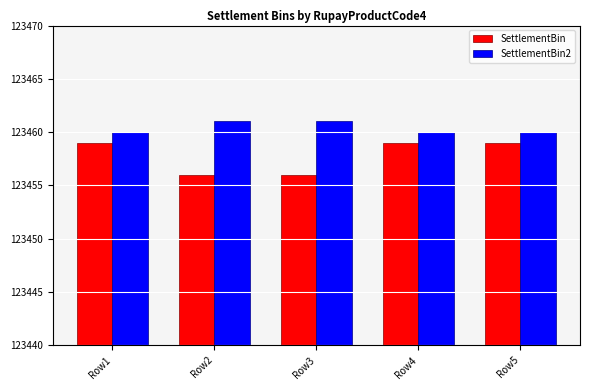

What is the average value of the SettlementBin series?

123458